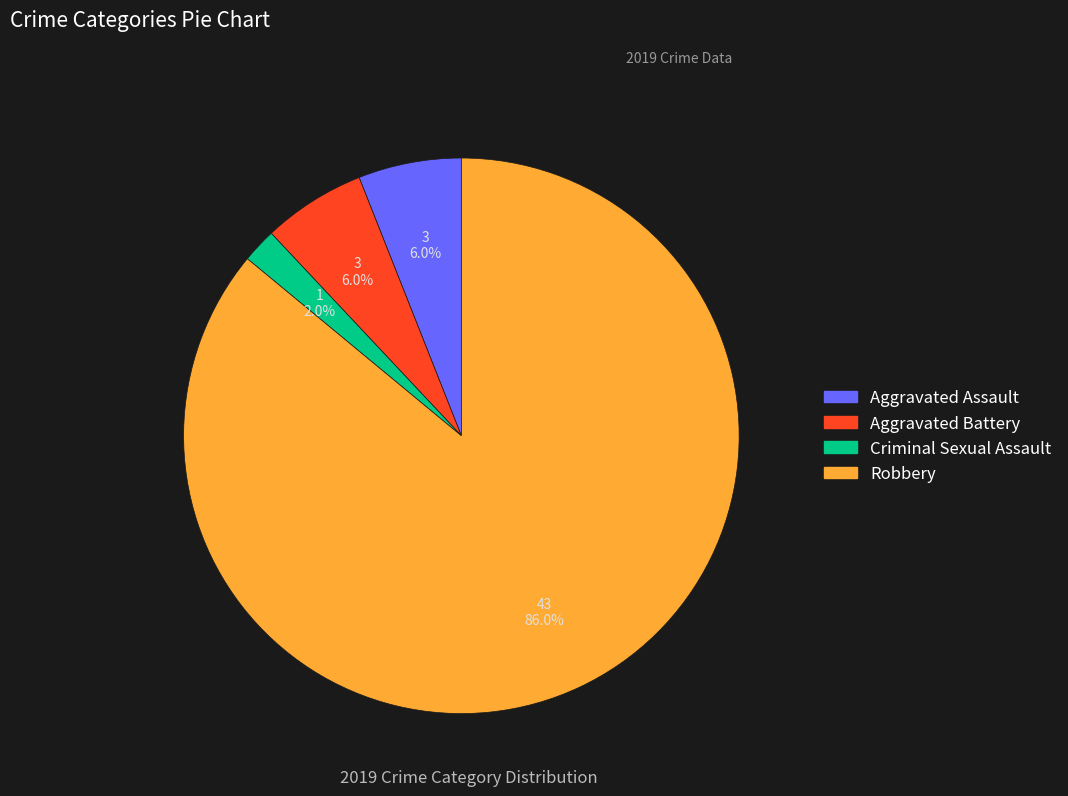

Is there any slice that represents more than half of the pie?

Yes